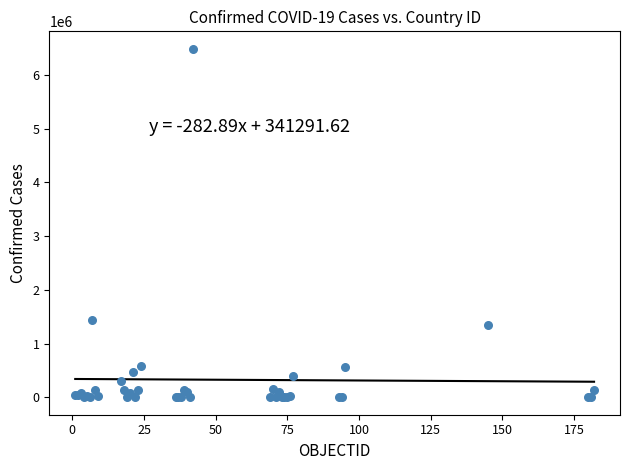

What Y value in the scatter plot is closest to 3243614?

1447732